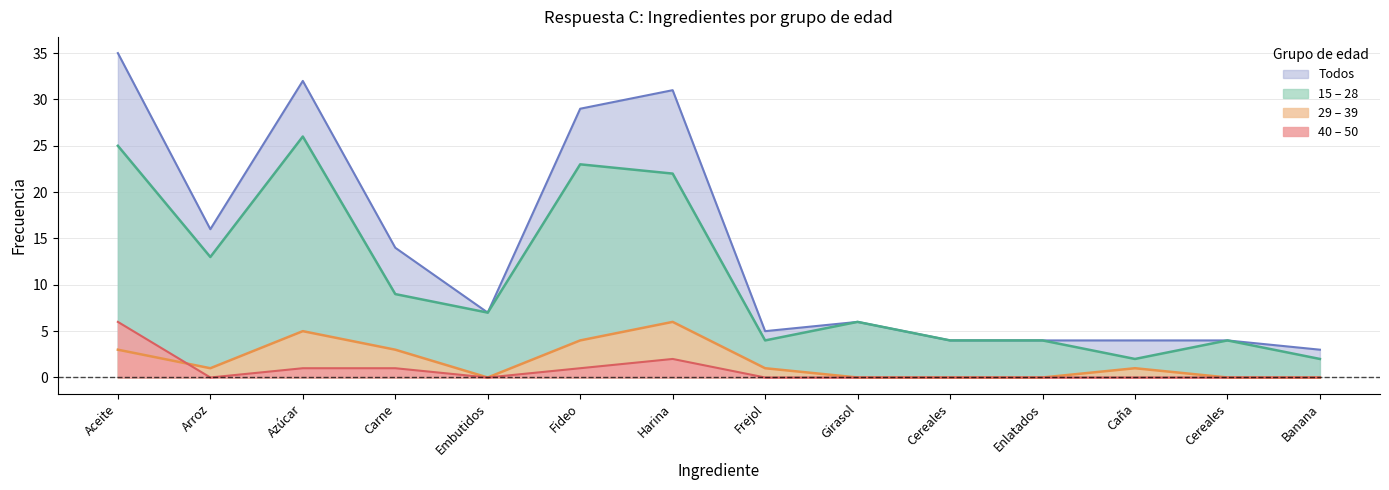

How many distinct data groups are displayed?

4